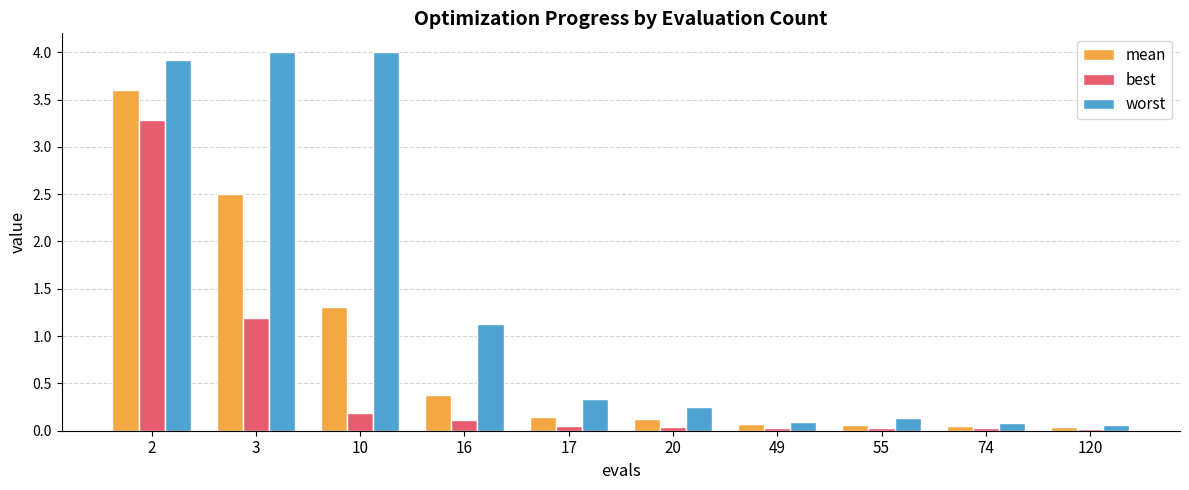

What is the sum of all mean values?

8.3